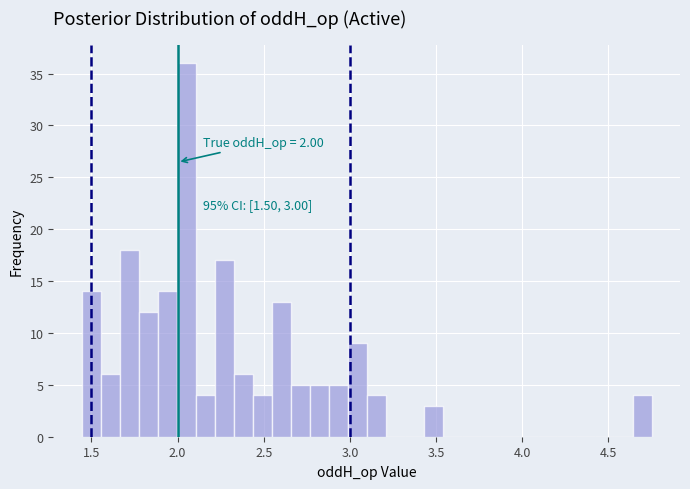

Around what value on the x-axis is the tallest bar? Give the approximate position of its centre, as read against the axis.

2.05